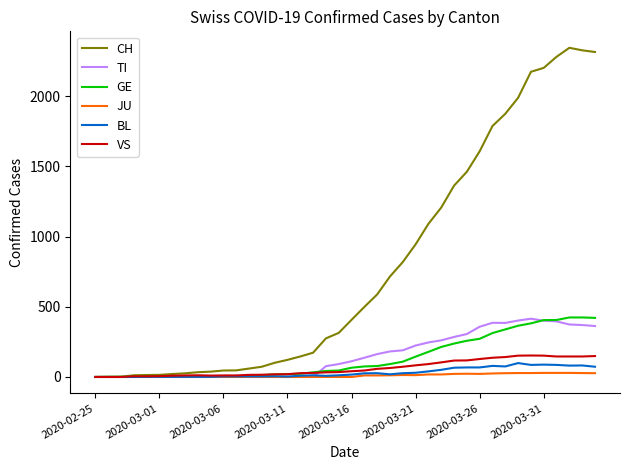

What is the maximum value for BL?

99